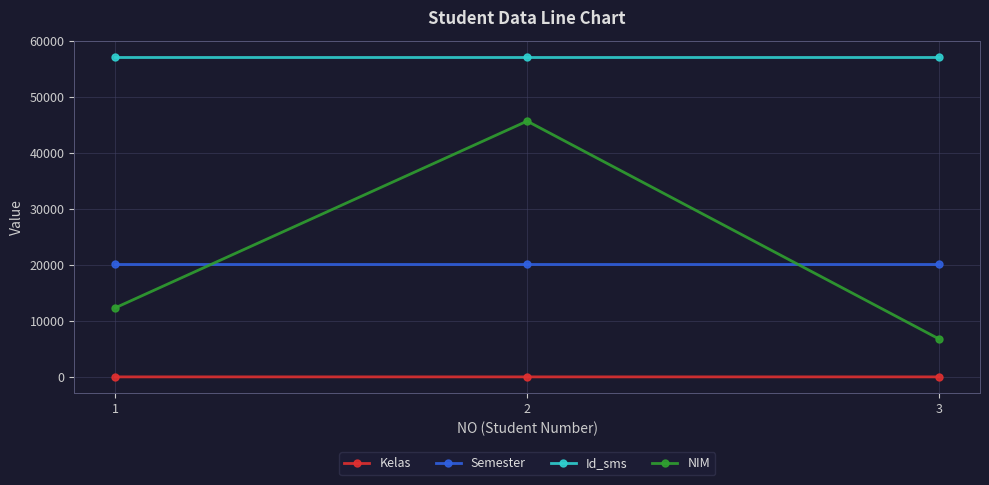

Which series has the largest total across all categories?

Id_sms